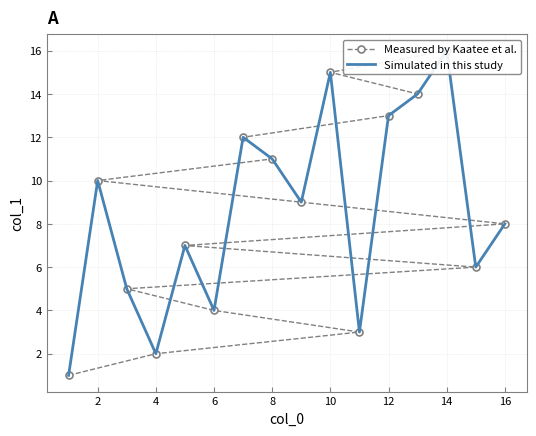

Which series ends up on top after the final intersection of Simulated in this study and Measured by Kaatee et al.?

Measured by Kaatee et al.